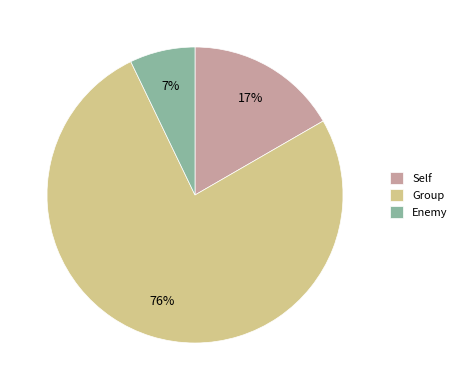

To the nearest percent, what percentage of the pie is Enemy?

7%